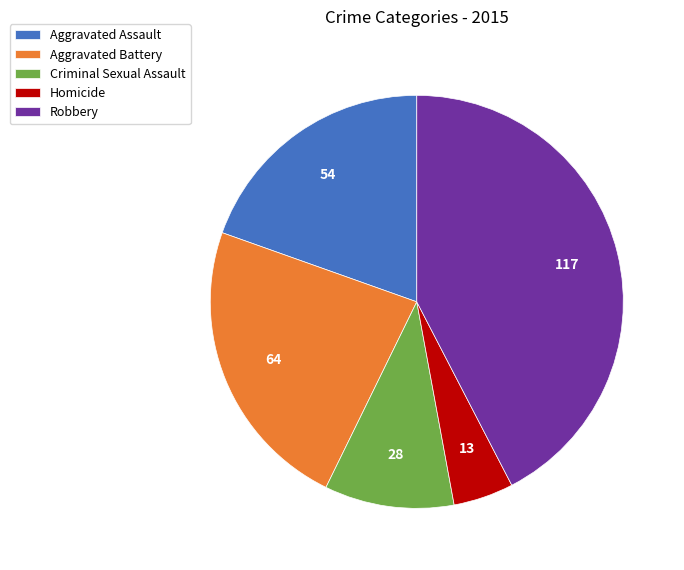

How many segments does this pie chart have?

5